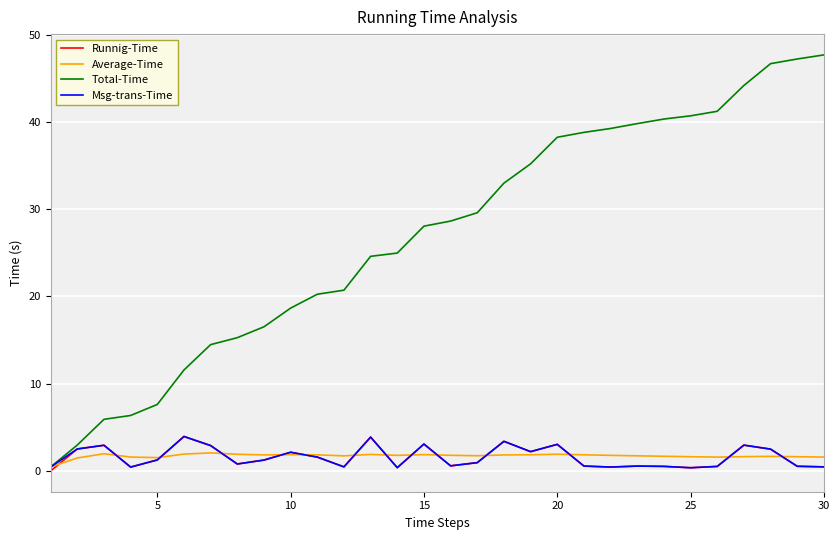

True or false: Msg-trans-Time and Average-Time intersect in this chart.

True